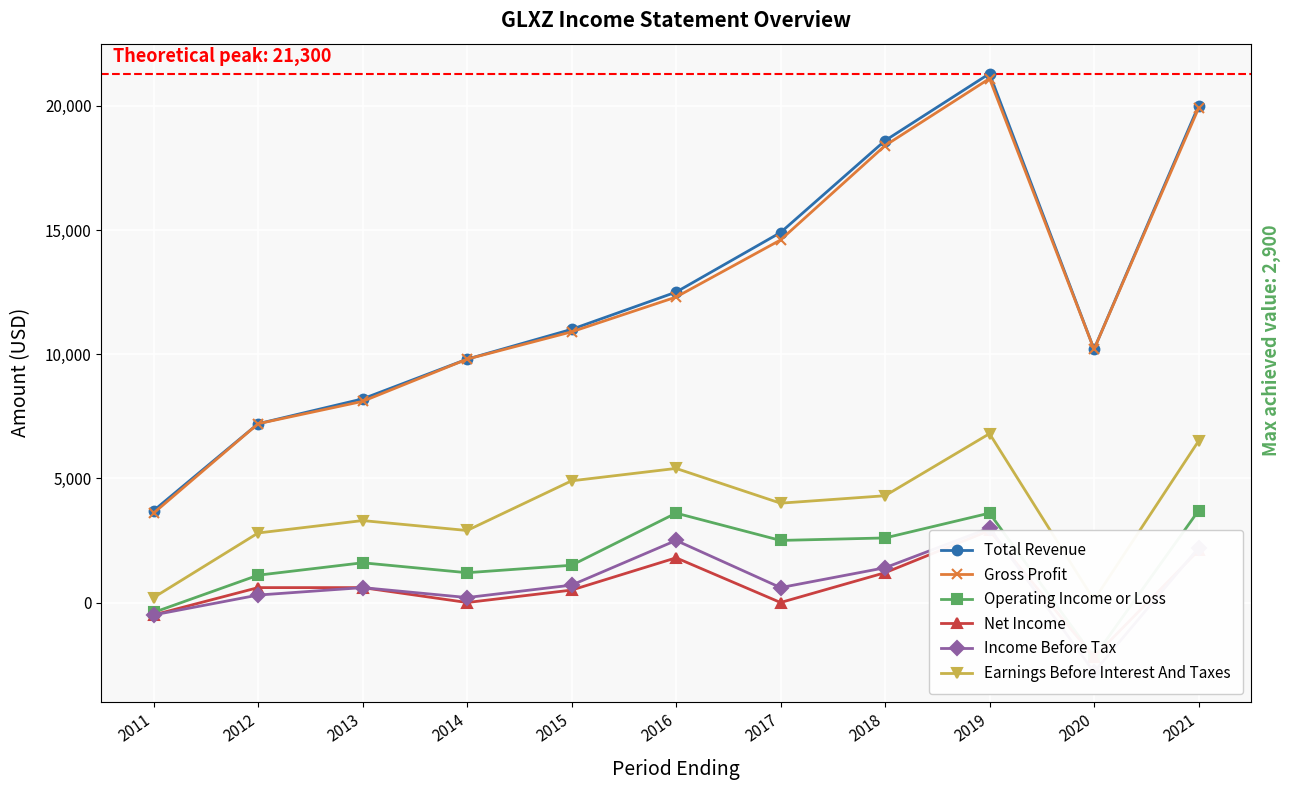

Which series changed the most between 2015 and 2016?

Operating Income or Loss